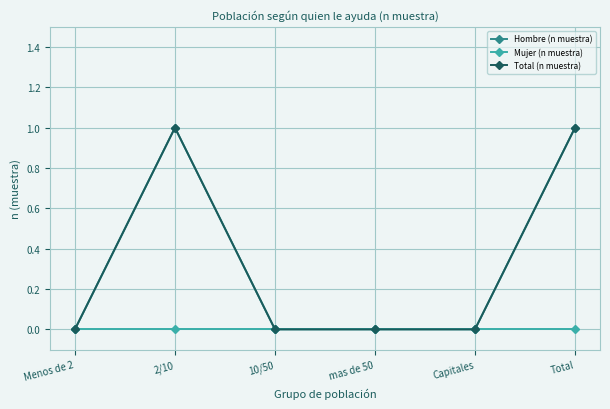

True or false: Mujer (n muestra) and Total (n muestra) cross at least once.

False